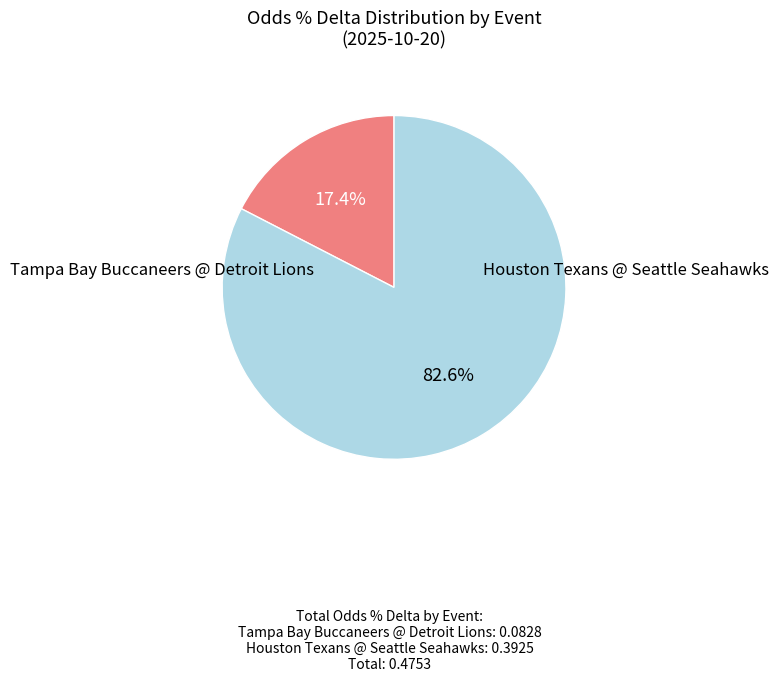

Is there a majority slice in this chart?

Yes